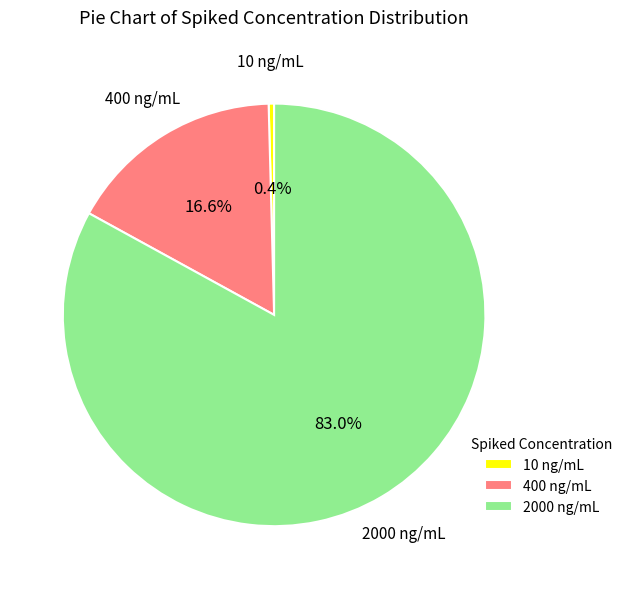

What percentage do 10 ng/mL and 2000 ng/mL together represent?

83.4%